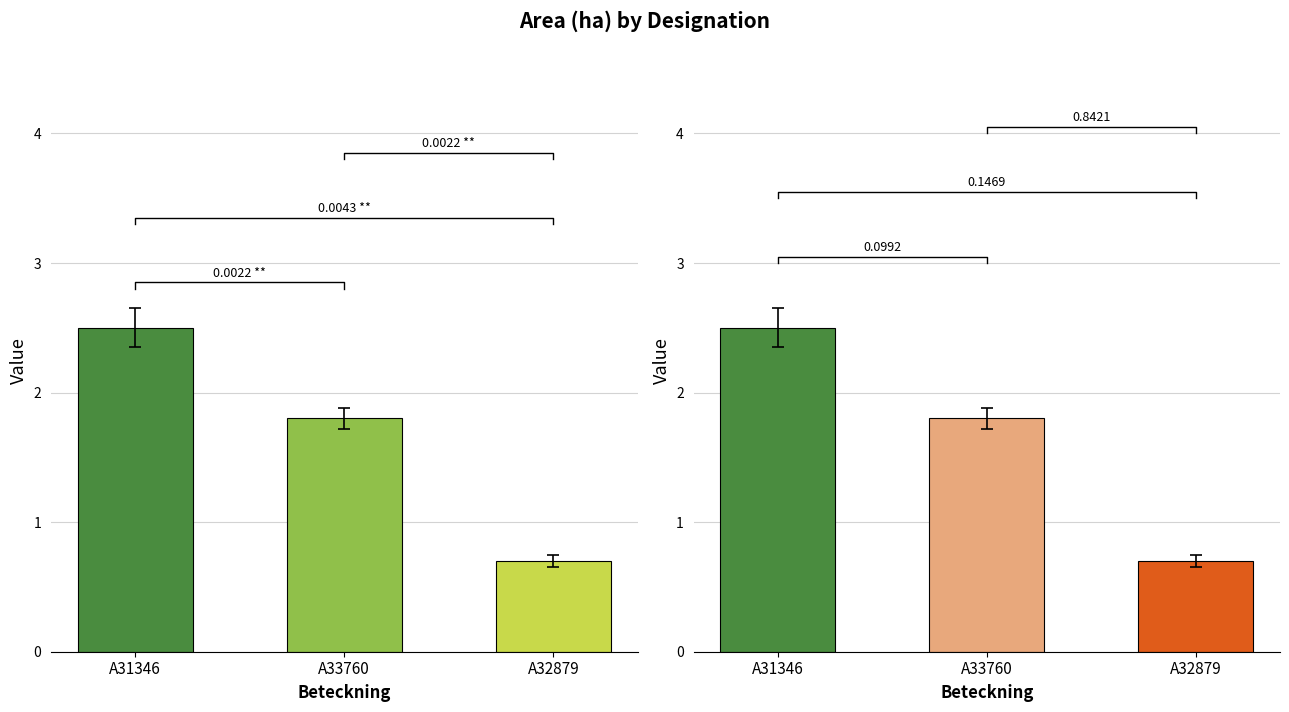

What is the greatest value displayed?

2.5